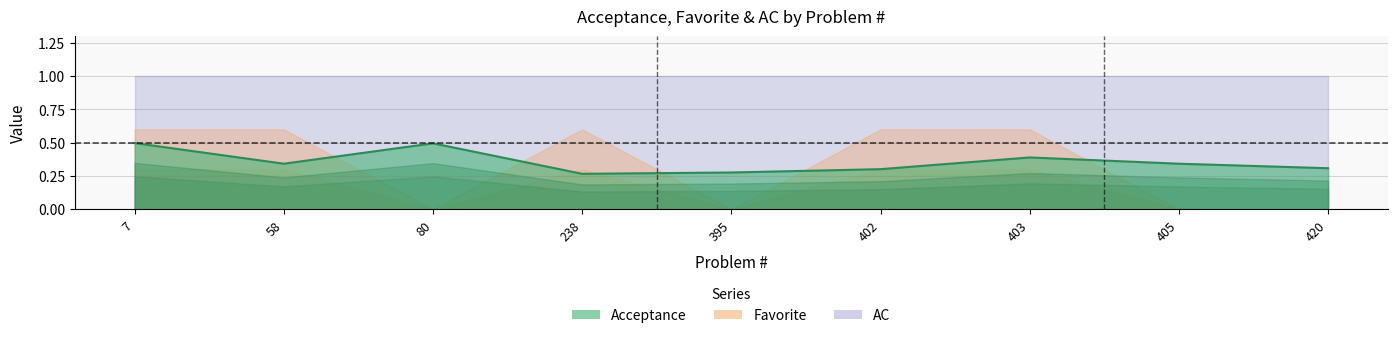

The Favorite series shows 0.4 at 403. True or false?

False